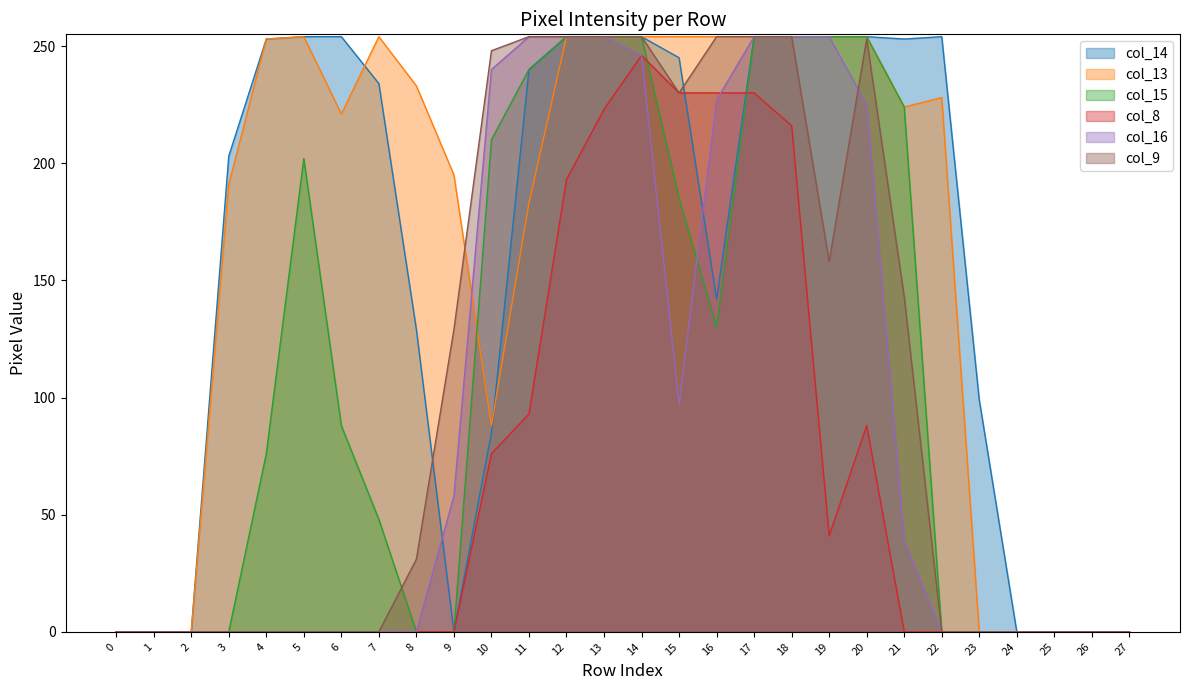

True or false: col_8 and col_16 cross at least once.

True